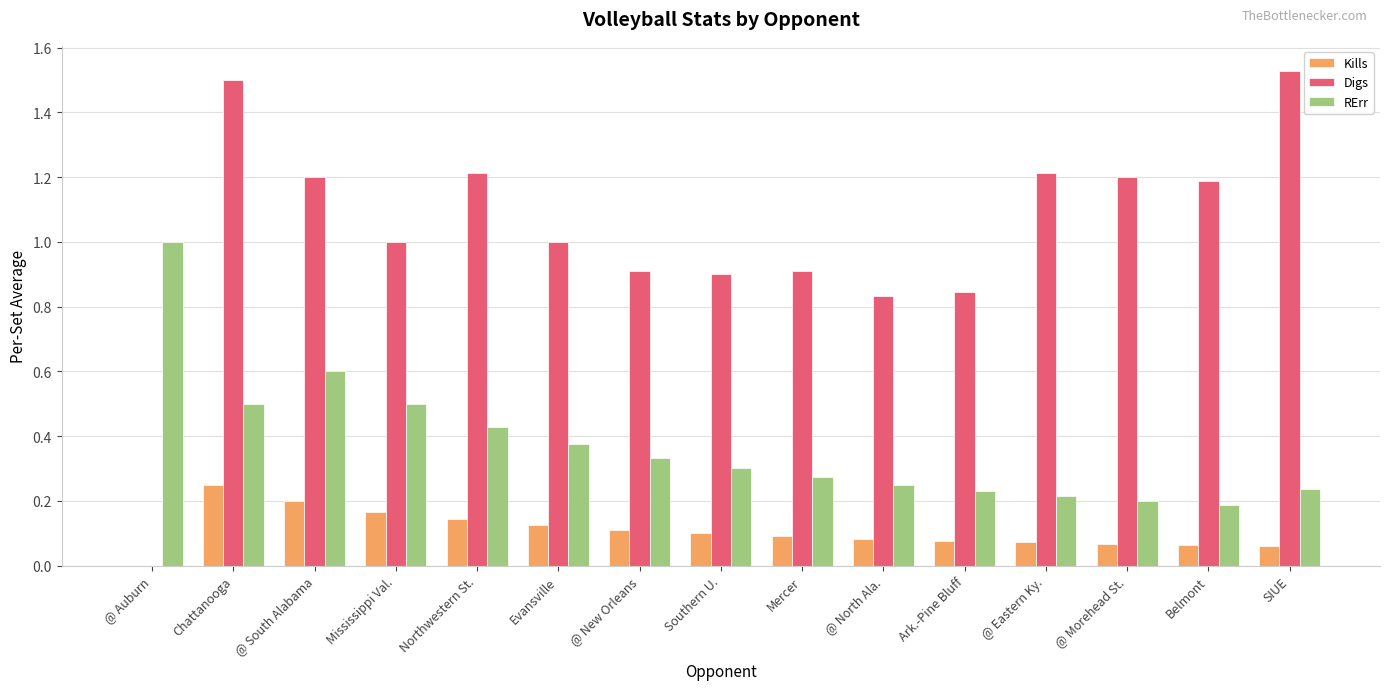

Which series changed the most between Mississippi Val. and Mercer?

RErr